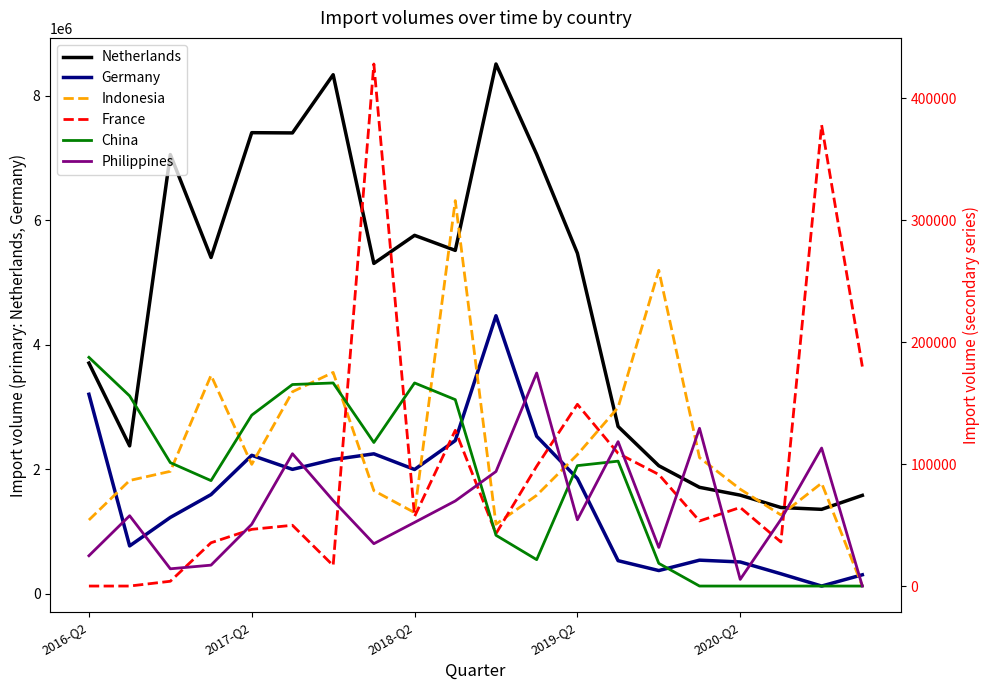

True or false: Germany and Netherlands intersect in this chart.

False